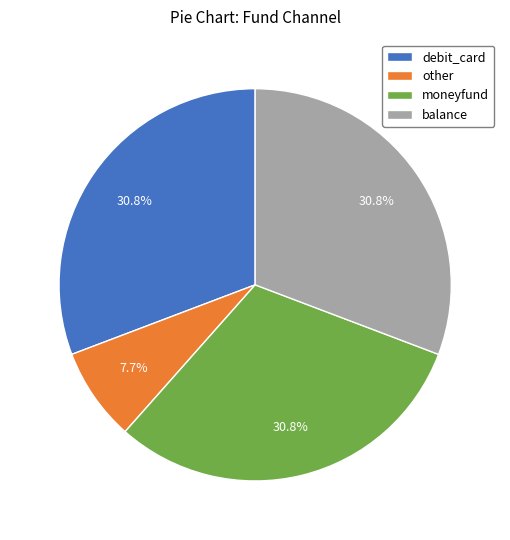

Does moneyfund represent more than half of the total?

No